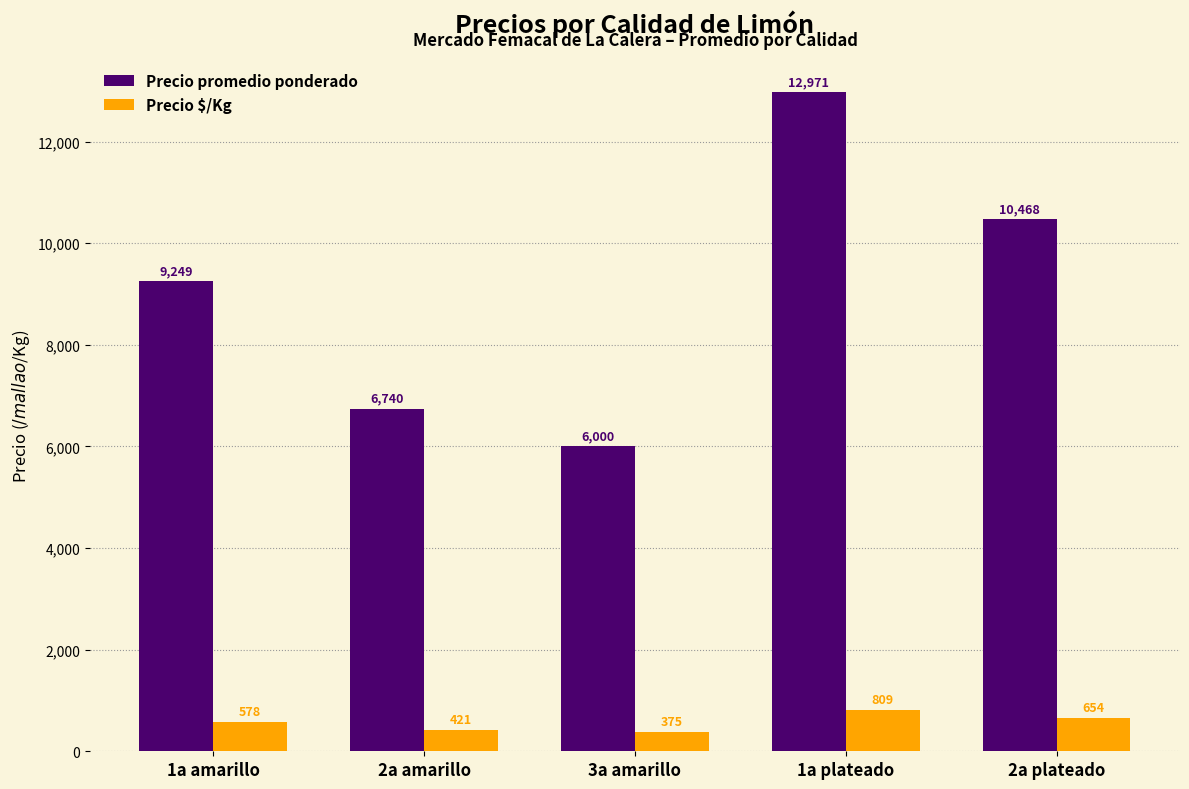

List the series in order of their overall mean, lowest first.

Precio $/Kg, Precio promedio ponderado